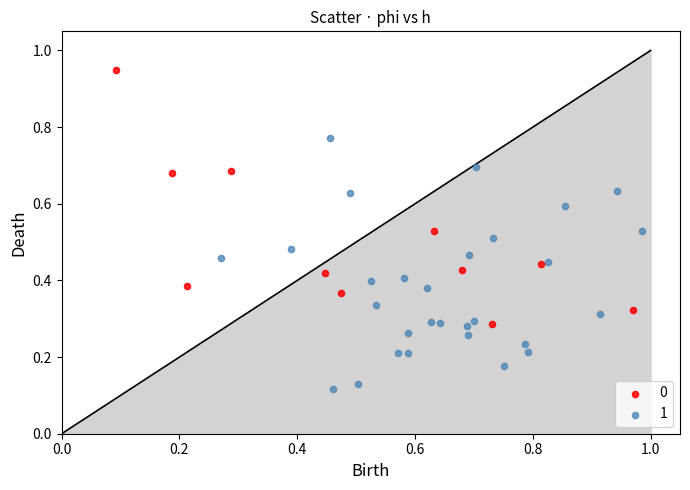

Which series has the widest spread of Y values?

0